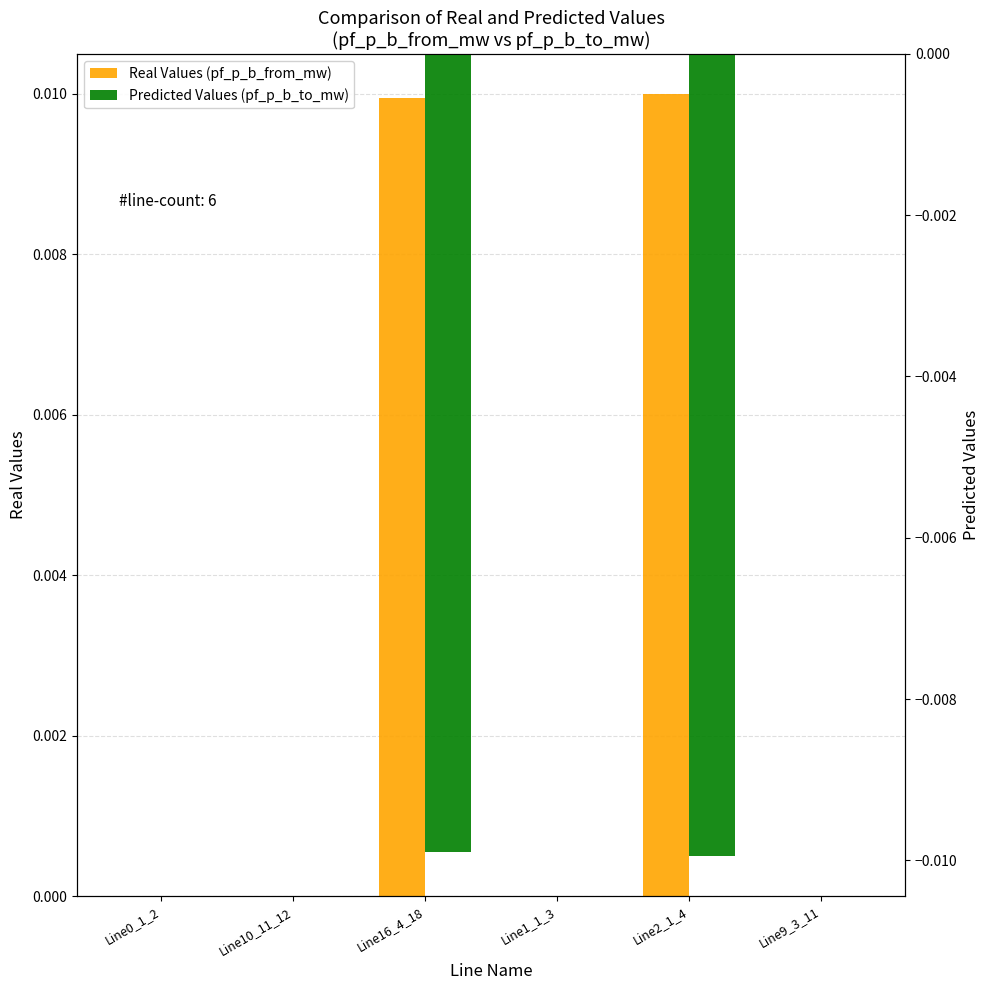

At Line16_4_18, list the series in order from largest to smallest.

Real Values (pf_p_b_from_mw), Predicted Values (pf_p_b_to_mw)